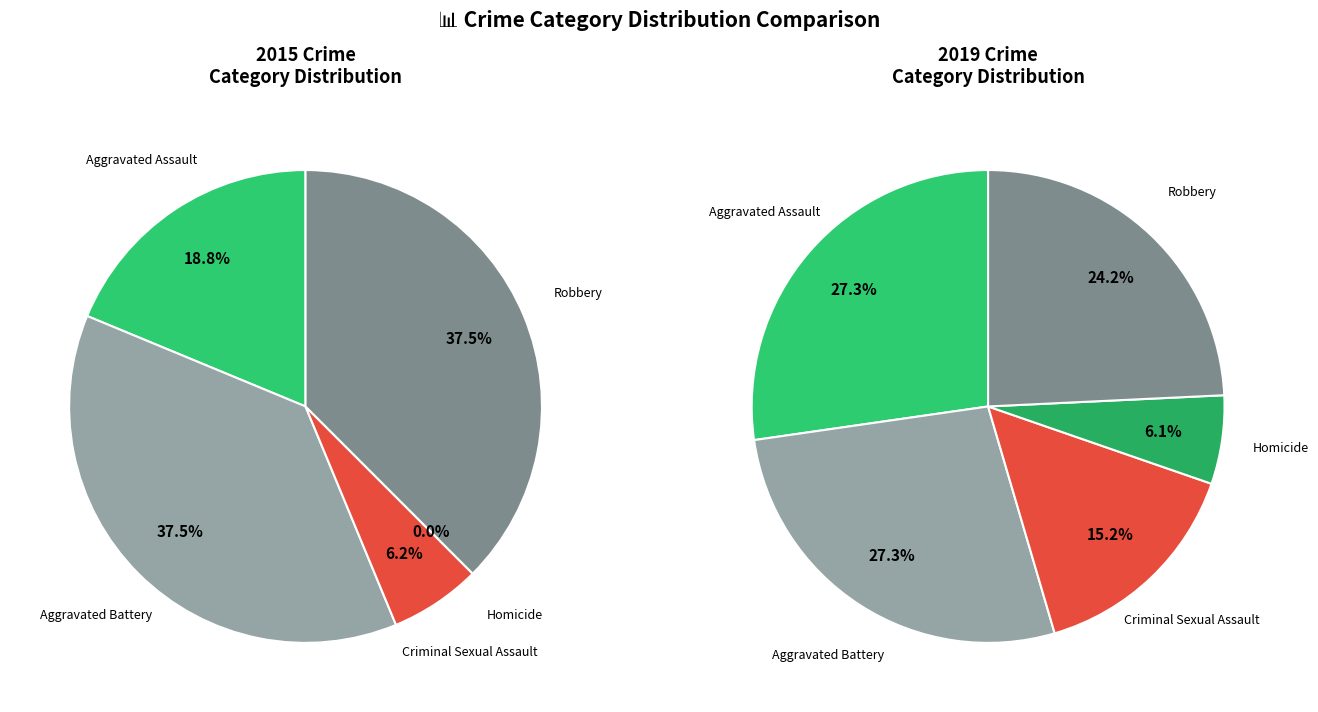

What percentage is the Robbery slice, to the nearest percent?

24%